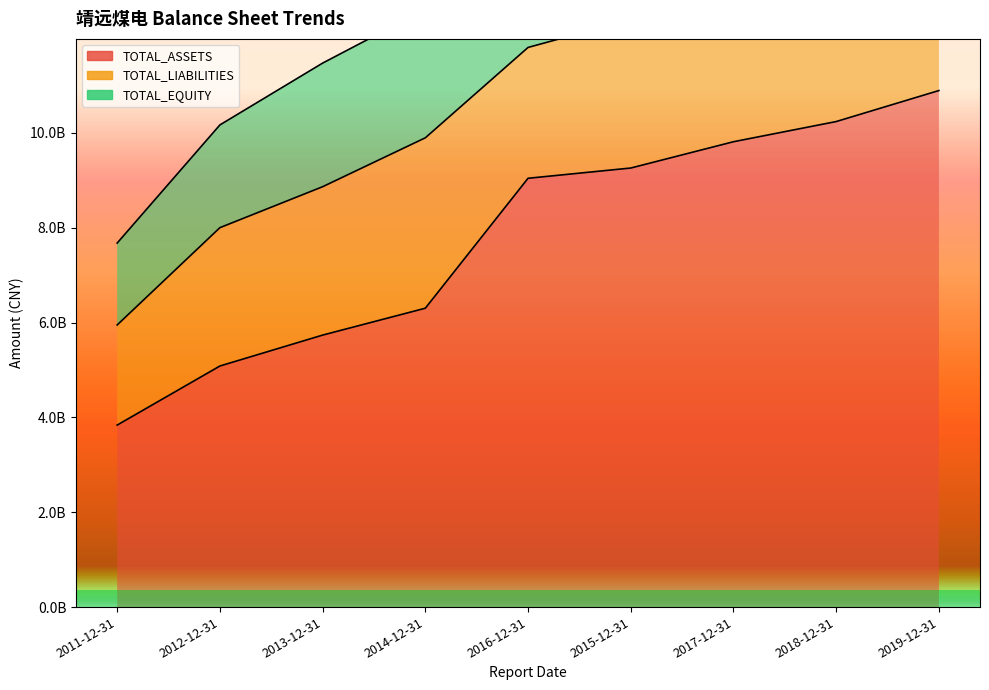

True or false: TOTAL_EQUITY has a value of 3658498076.0 at 2013-12-31.

False